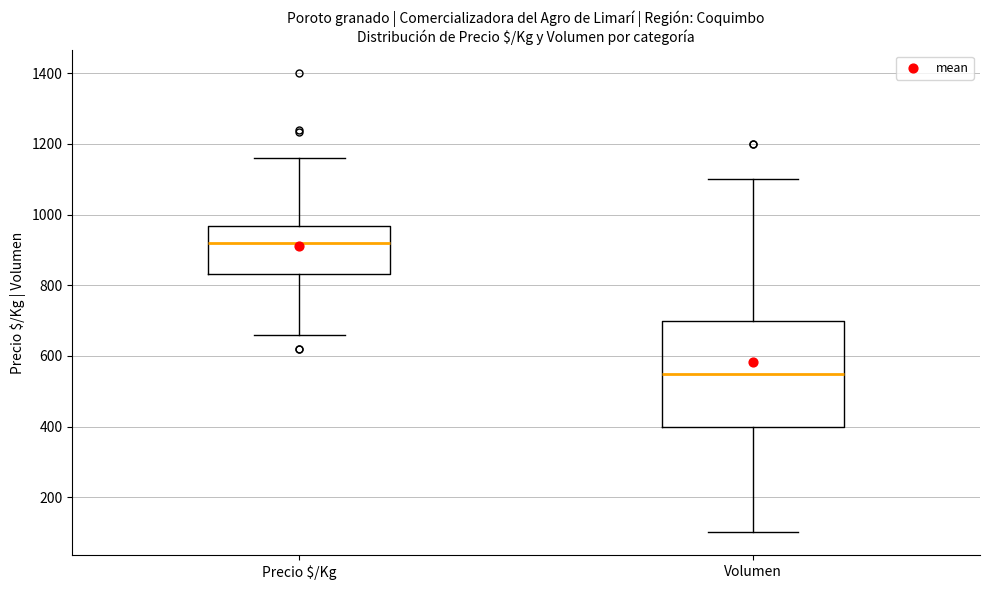

Where is the upper edge of the box for Volumen on the y-axis? The values are not printed on the chart, so give them approximately, as read against the axis.

700